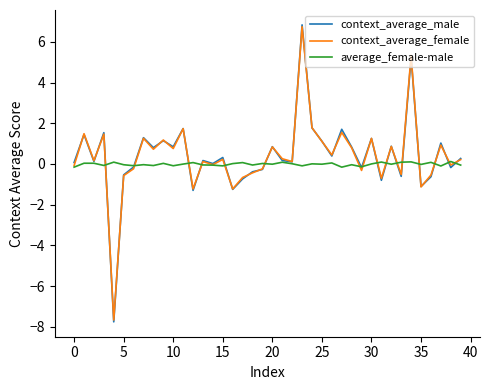

Which series has the largest range (max minus min)?

context_average_male